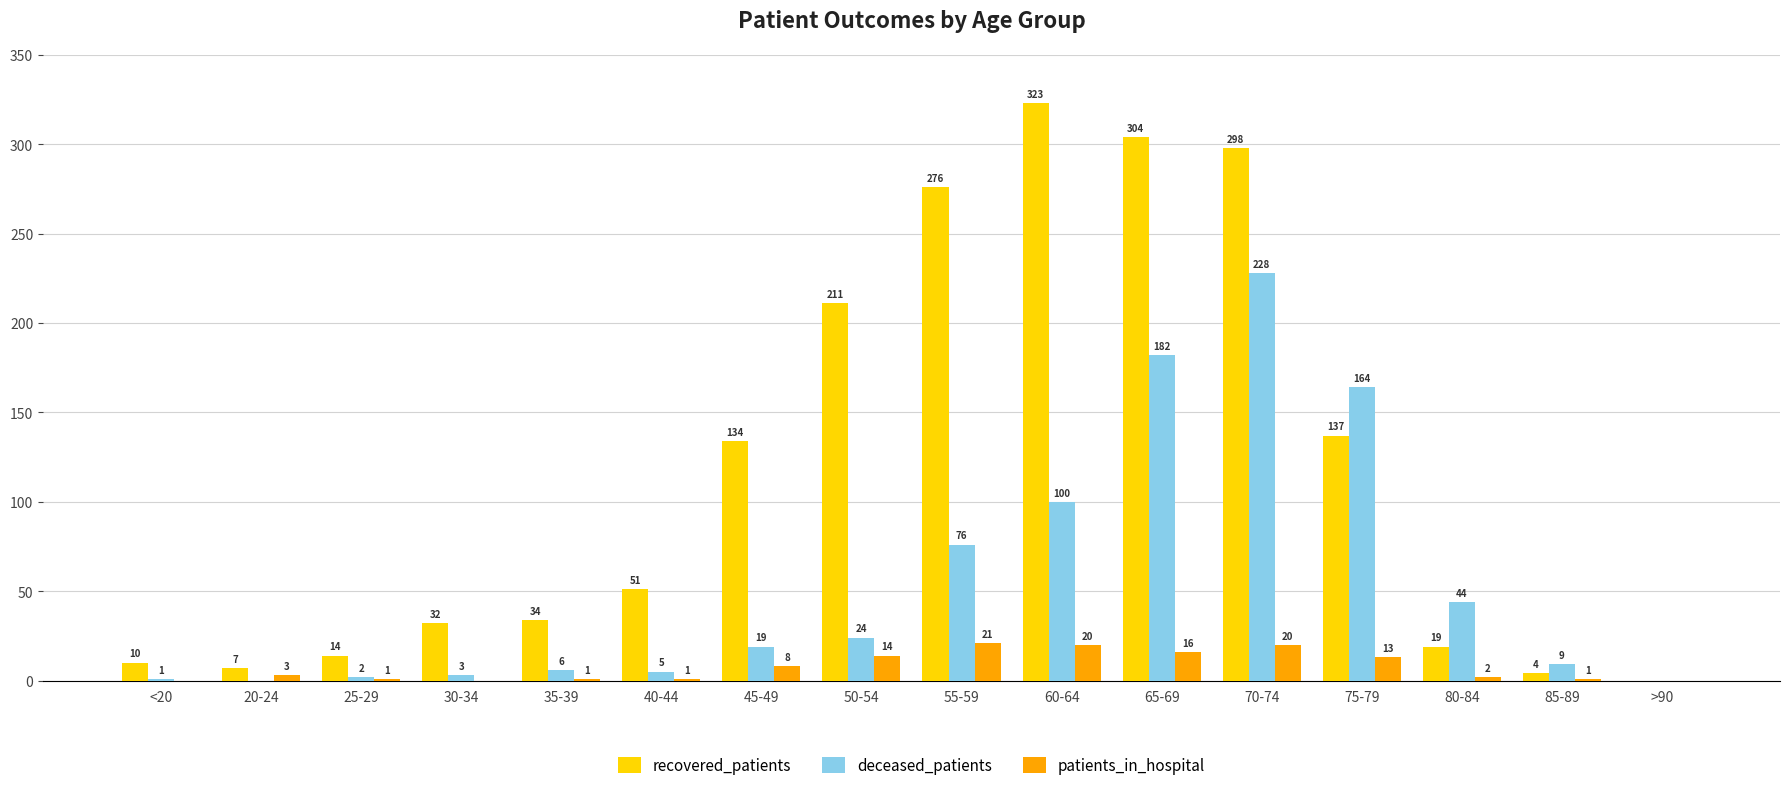

Which series changed the most between 40-44 and 45-49?

recovered_patients